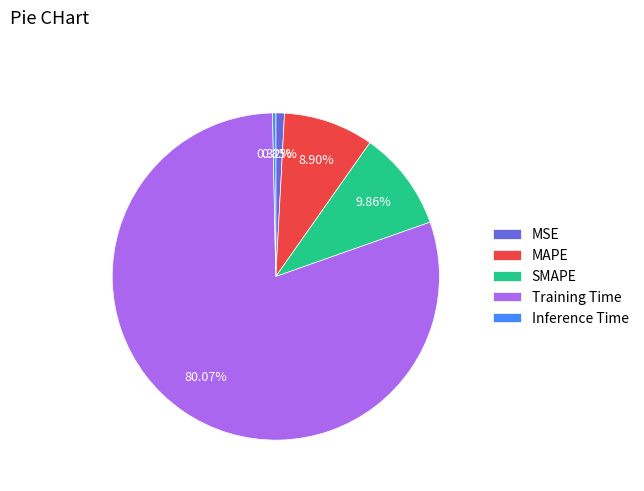

To the nearest percent, what is the difference between the largest and smallest slice percentages?

80%